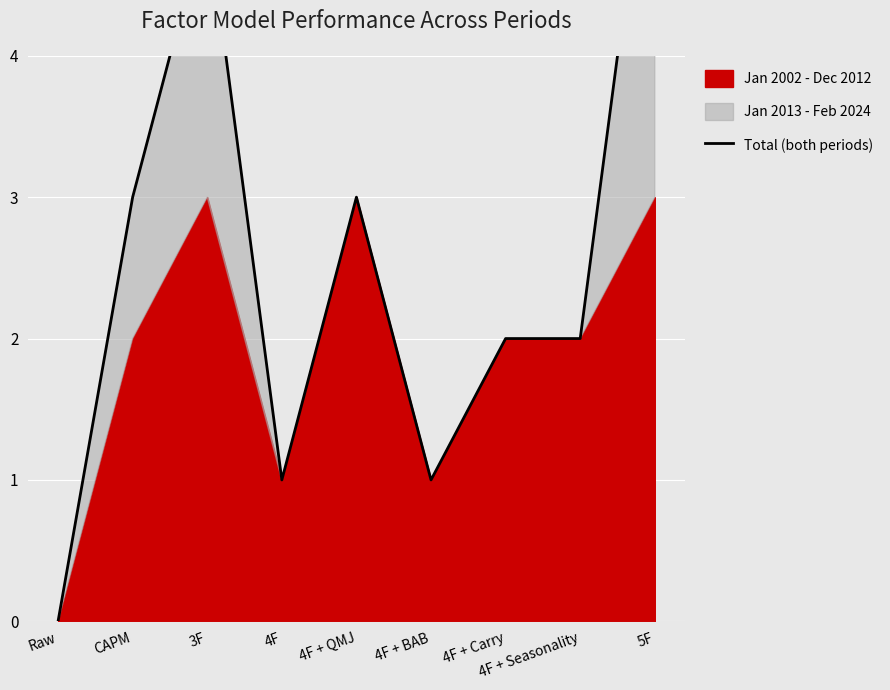

What is the sum of all values?

23